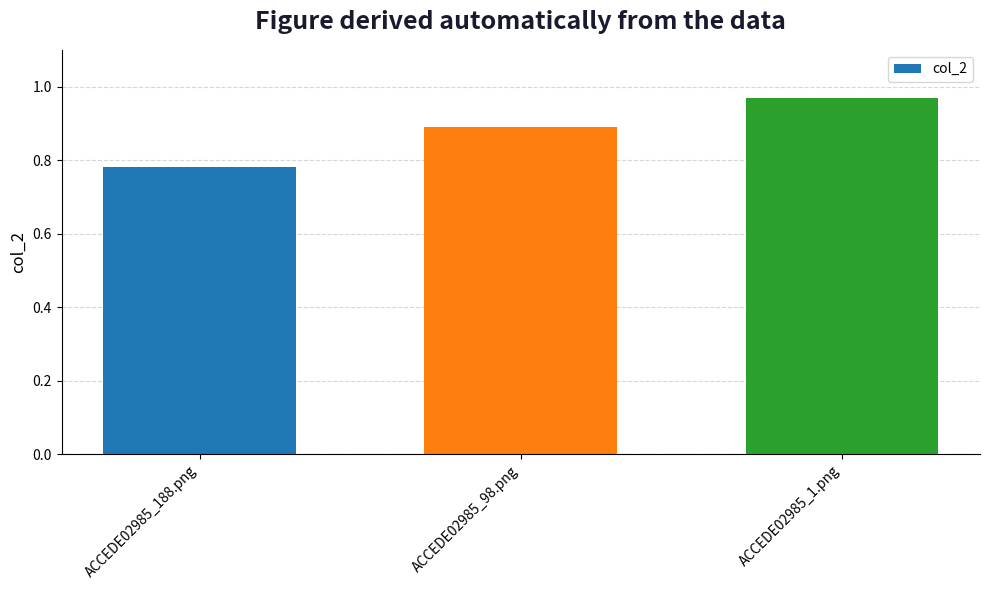

Rank the categories by value from highest to lowest.

ACCEDE02985_1.png, ACCEDE02985_98.png, ACCEDE02985_188.png